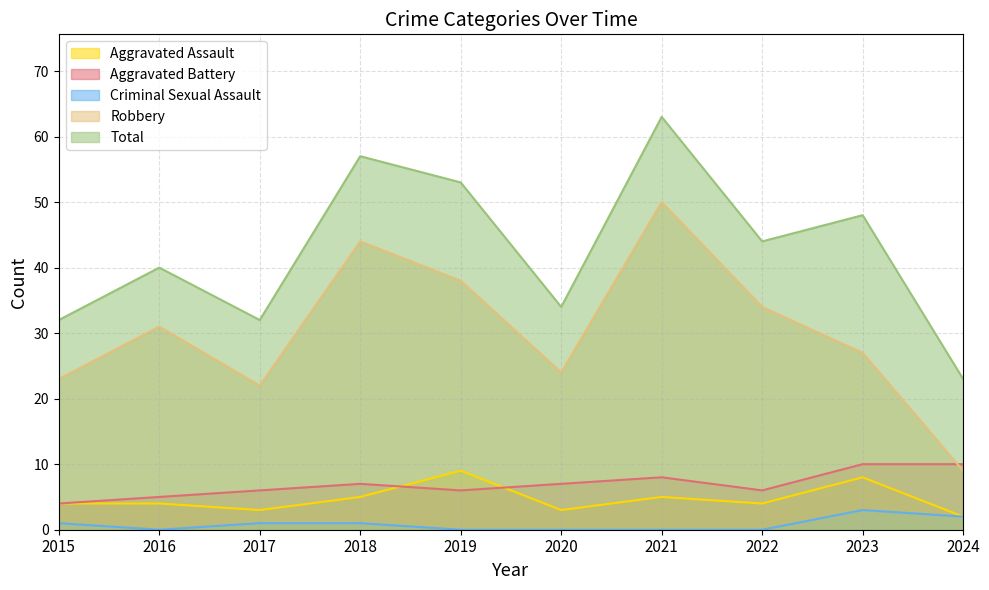

Where is Aggravated Assault nearest to the value 5?

2018